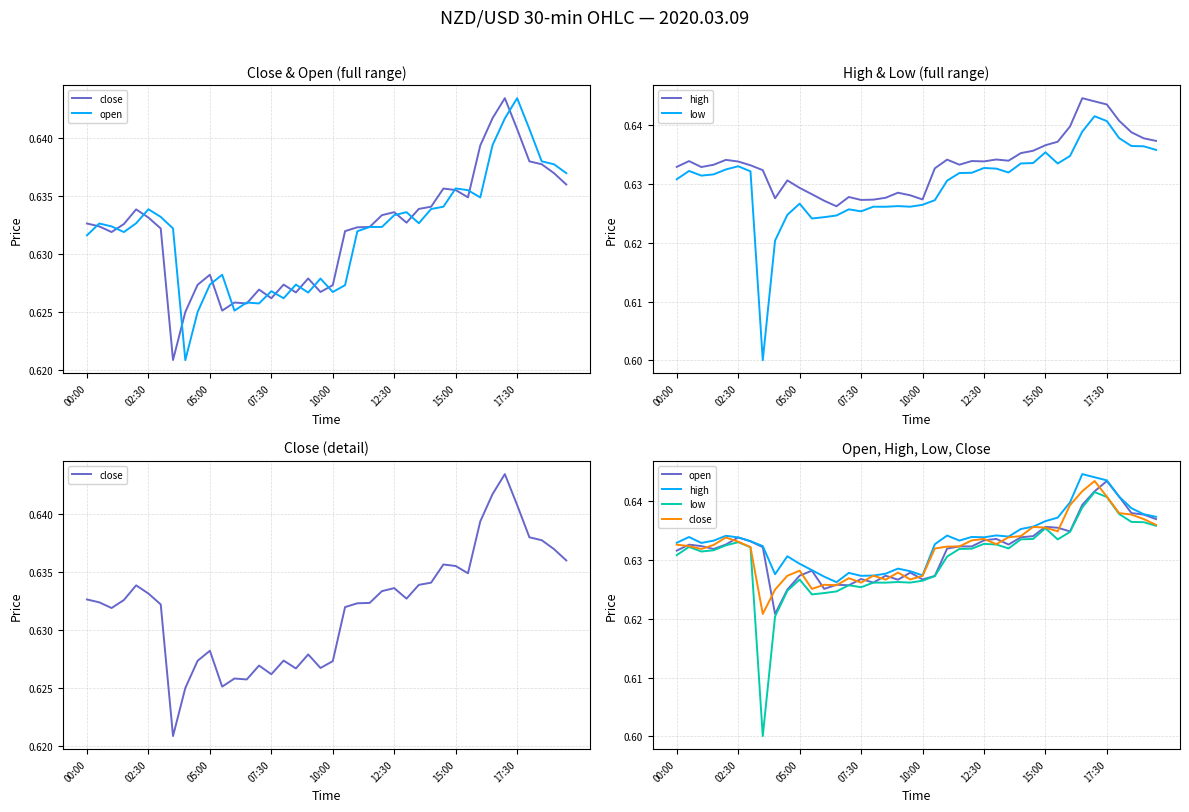

What position from the left is 31?

32